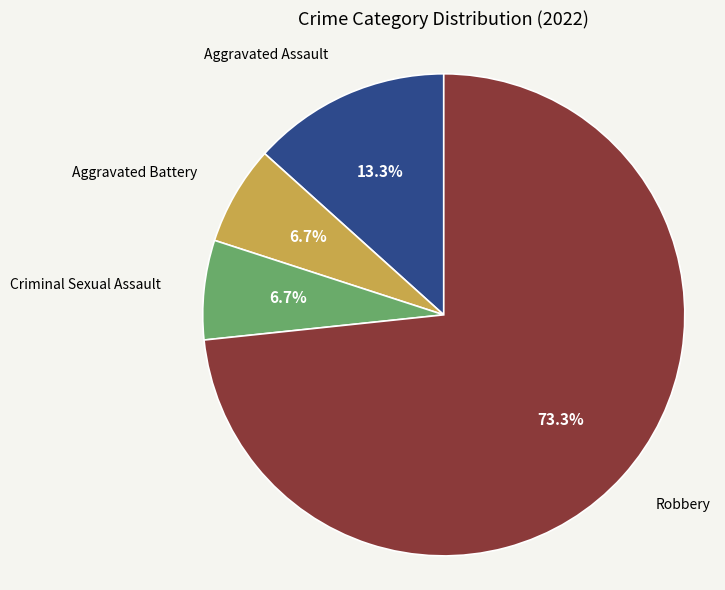

Is there any slice that represents more than half of the pie?

Yes